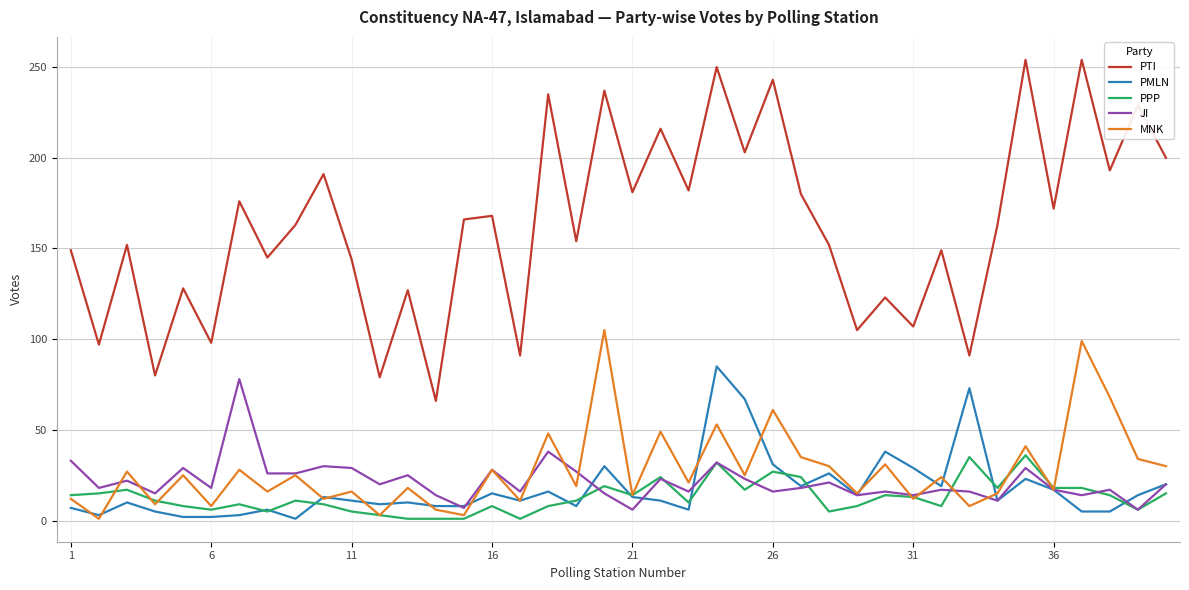

True or false: JI and PTI cross at least once.

False